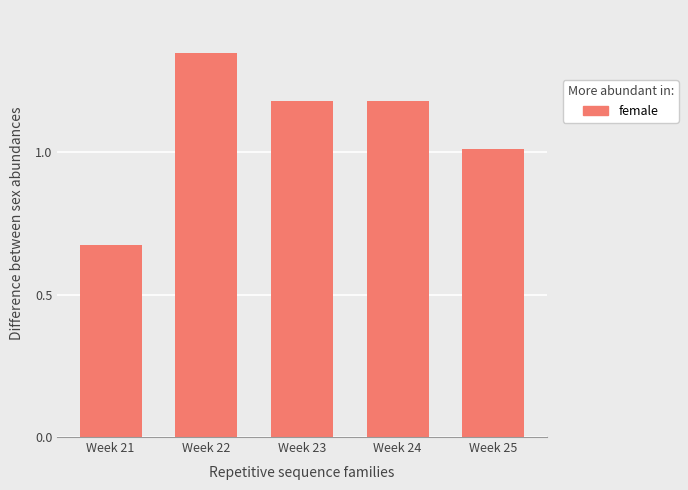

Is it true that the value at Week 21 is 1.0?

False